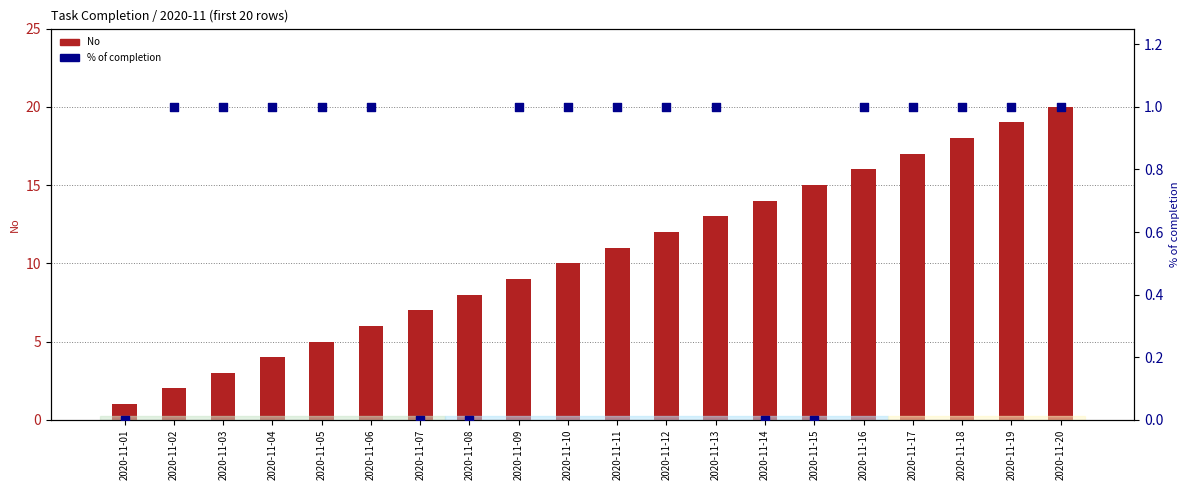

Is the value of % of completion at 2020-11-05 greater than the value of No at 2020-11-04?

No